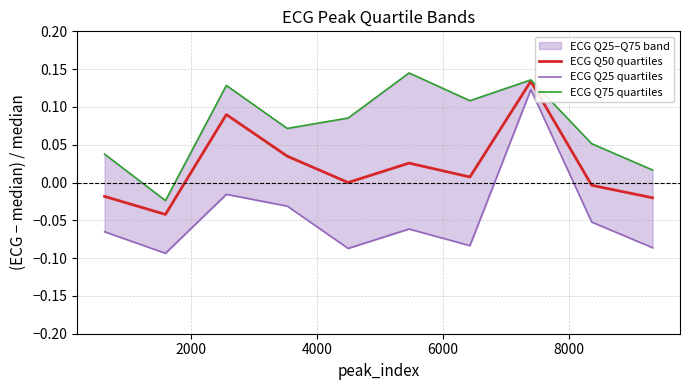

True or false: ECG Q25 quartiles and ECG Q50 quartiles intersect in this chart.

False